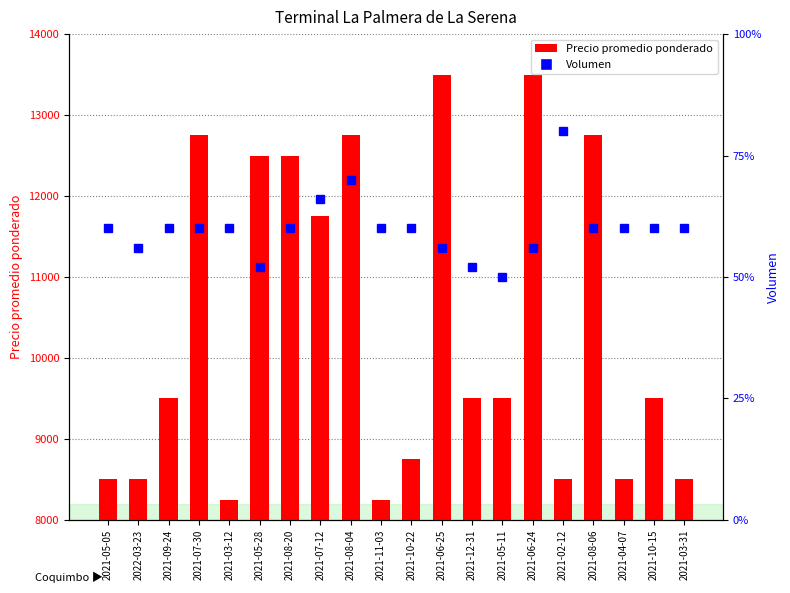

What is the maximum value for Precio promedio ponderado?

13500